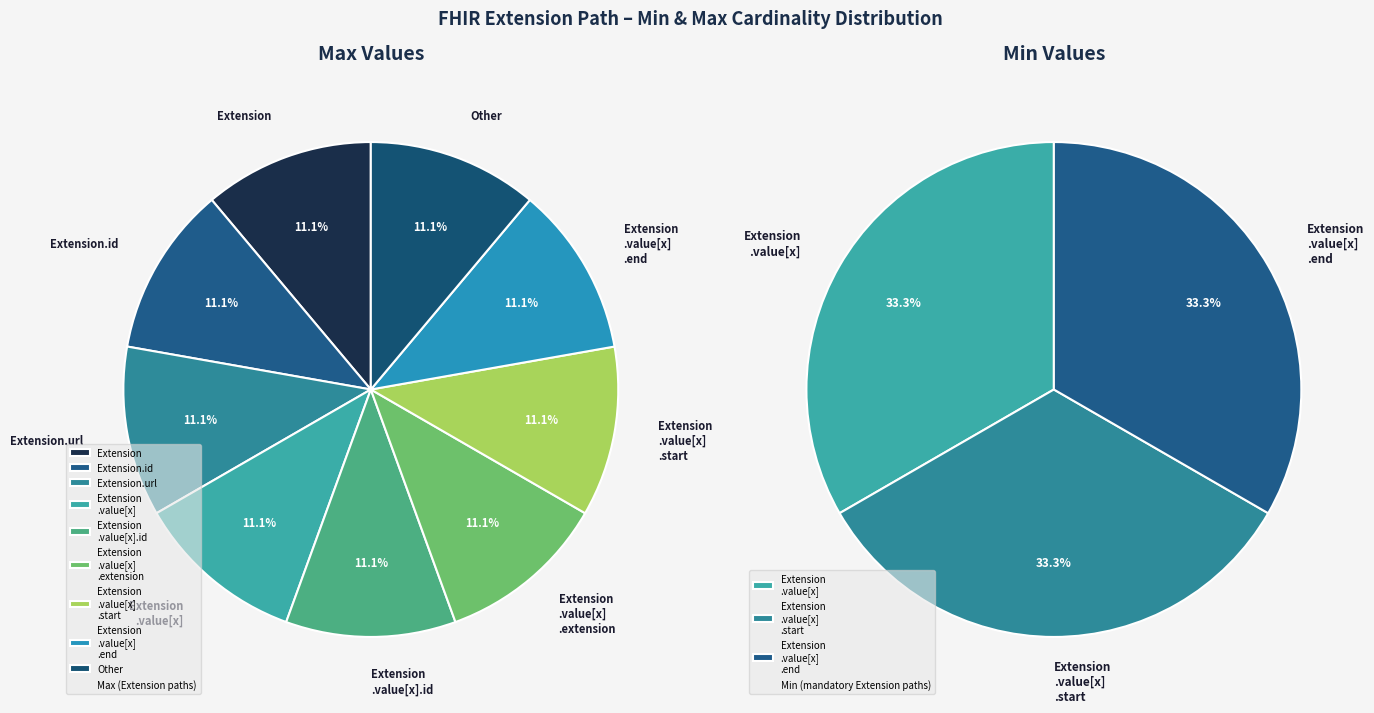

Is it true that Extension.extension is 0% of the pie?

True